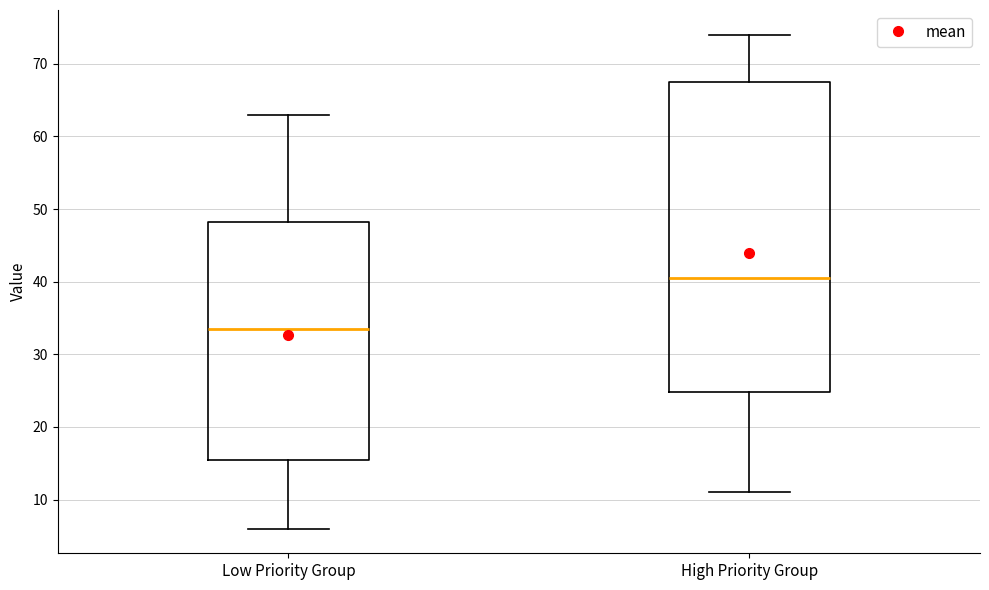

Reading left to right, transcribe this box plot: for each box, give where its median line is, the range the box spans, and where its two whiskers end, as read against the y-axis. The values are not printed on the chart, so give them approximately, as read against the axis.

Low Priority Group: median 34, box 16 to 48, whiskers 6 to 63
High Priority Group: median 41, box 25 to 68, whiskers 11 to 74